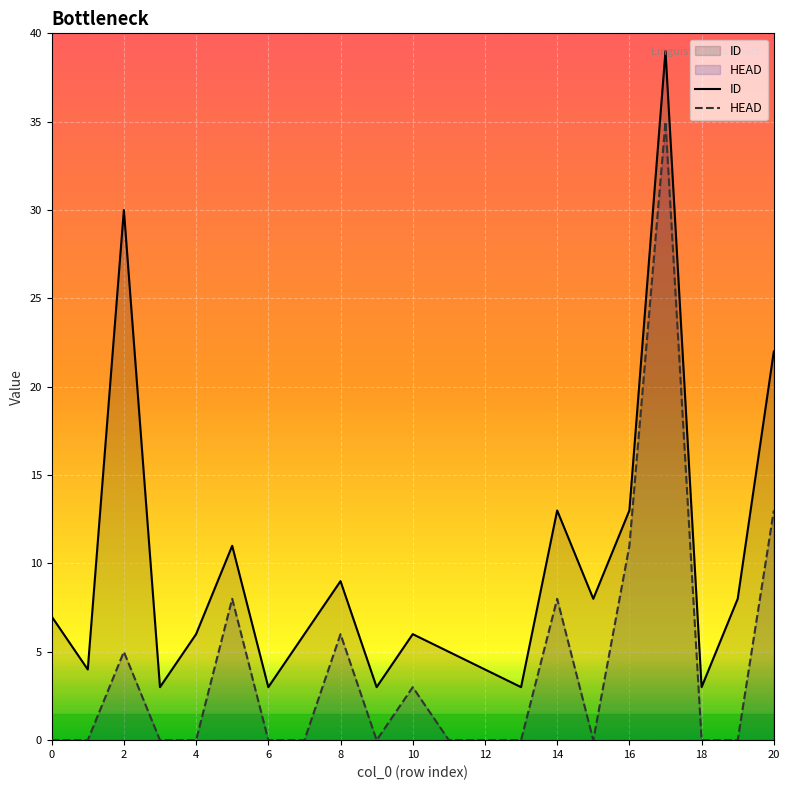

What is the average value of the ID series?

10